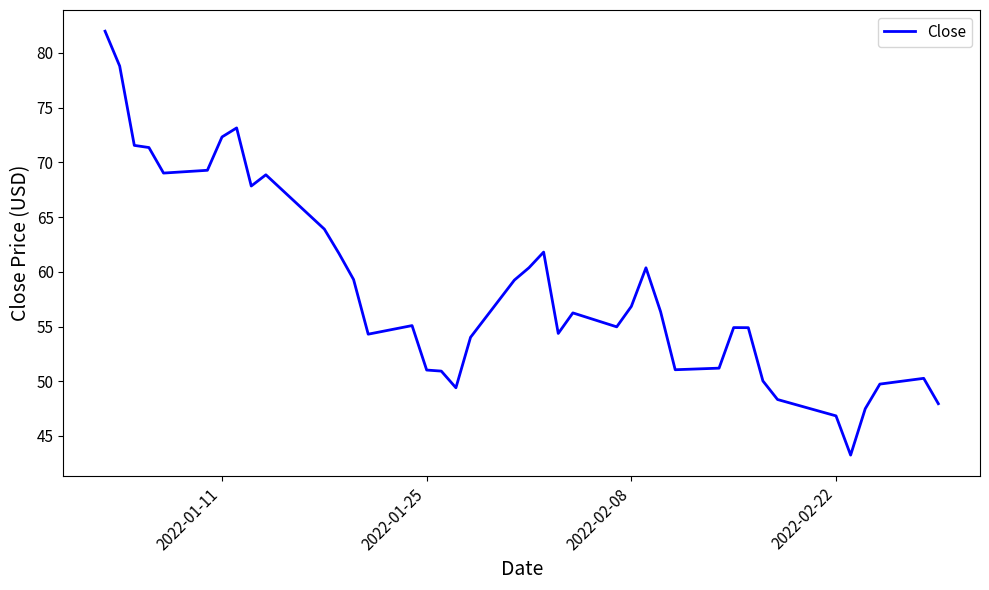

What is the average value?

58.5